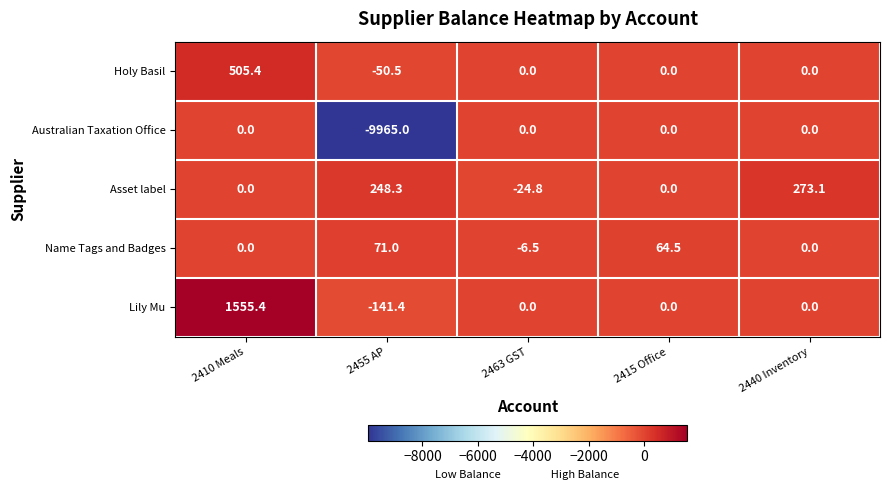

The Lily Mu series shows 0.0 at 2415 Office. True or false?

True